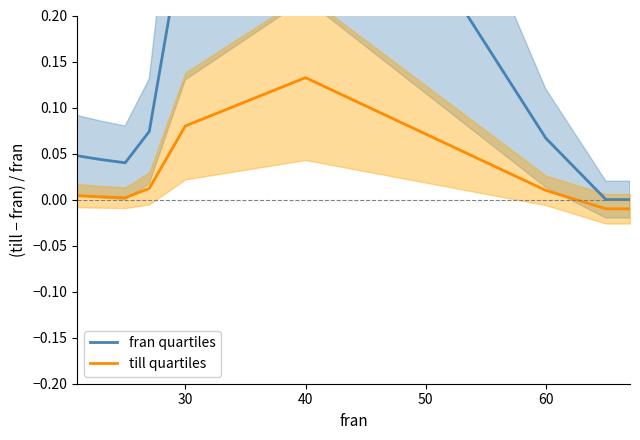

At how many categories does at least one series exceed 0?

7